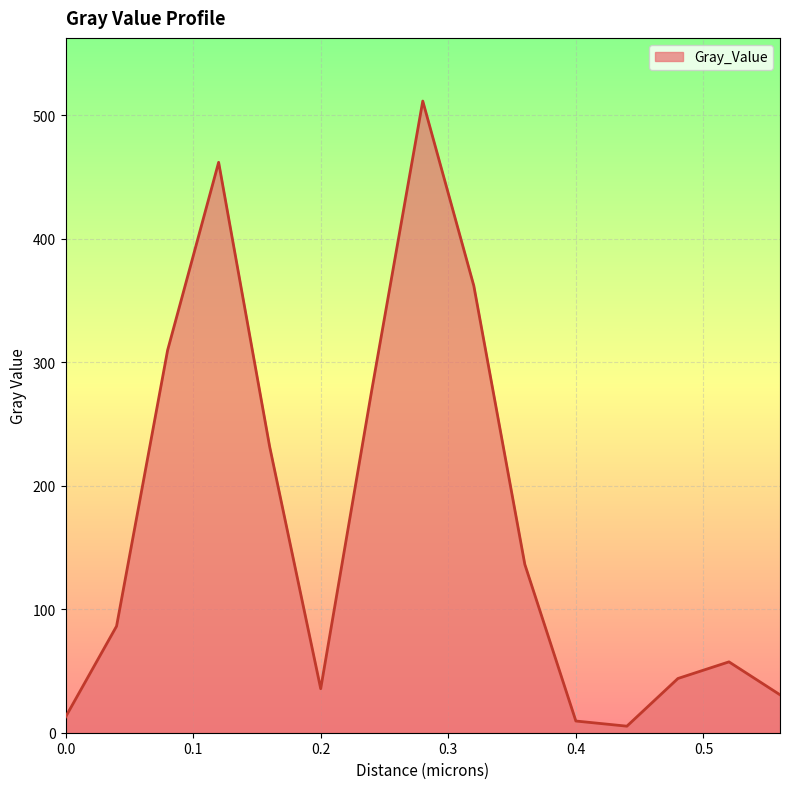

What is the greatest value displayed?

511.7